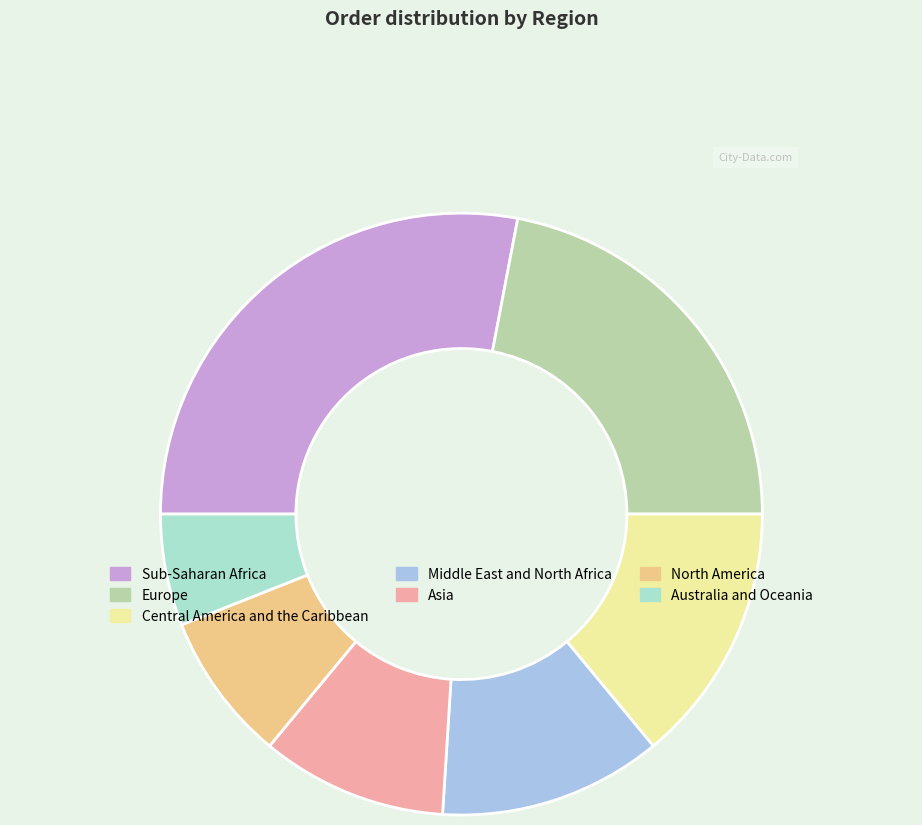

Is the sum of Australia and Oceania and Europe greater than half?

No